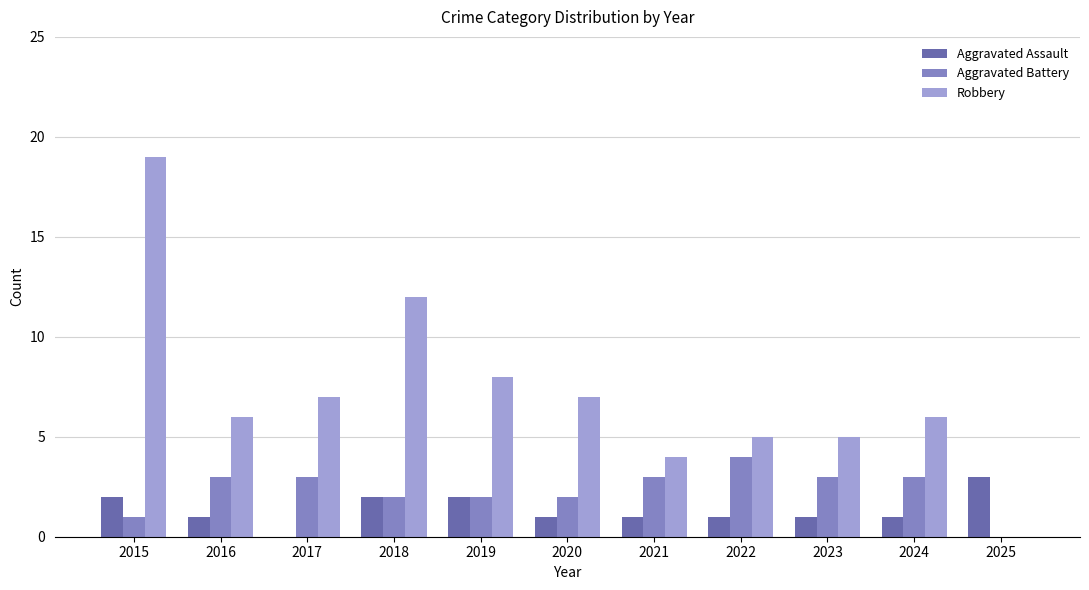

Reading left to right, extract all data points from this chart.

Aggravated Assault: 2015=2	2016=1	2017=0	2018=2	2019=2	2020=1	2021=1	2022=1	2023=1	2024=1	2025=3
Aggravated Battery: 2015=1	2016=3	2017=3	2018=2	2019=2	2020=2	2021=3	2022=4	2023=3	2024=3	2025=0
Robbery: 2015=19	2016=6	2017=7	2018=12	2019=8	2020=7	2021=4	2022=5	2023=5	2024=6	2025=0